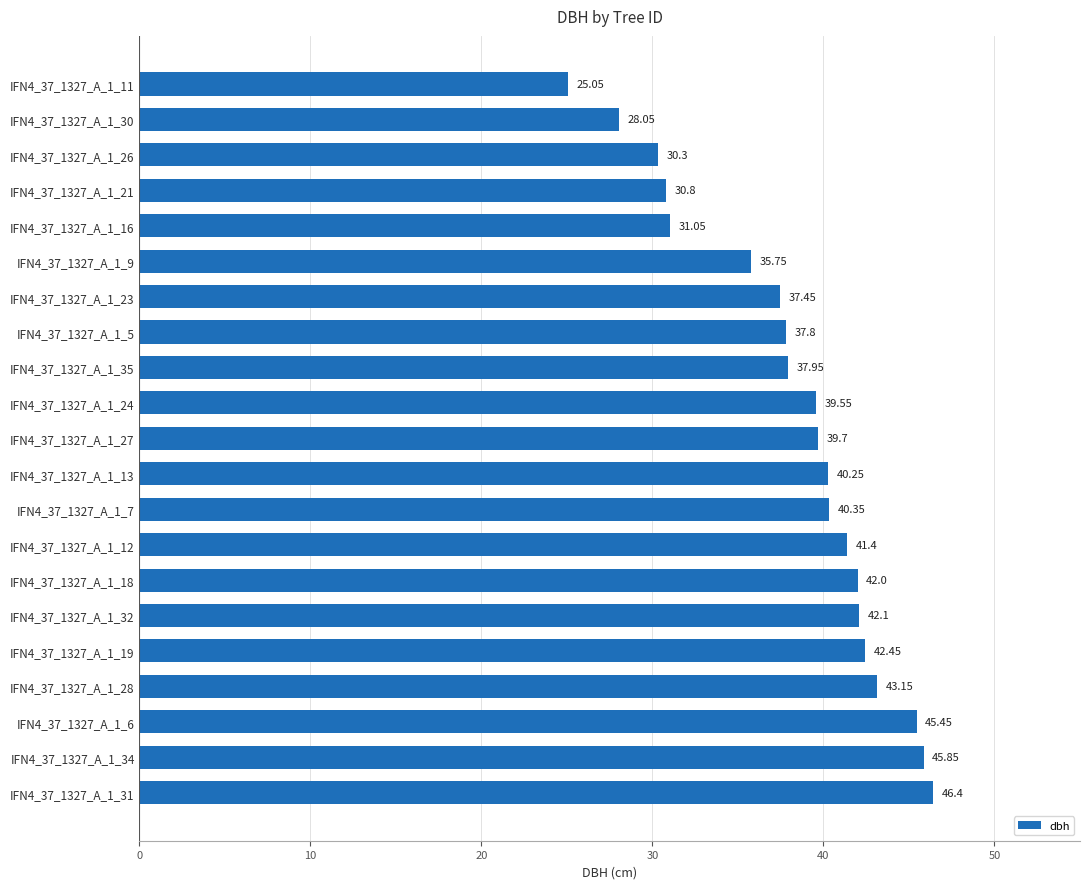

What is the difference between the second highest and second lowest values?

17.8